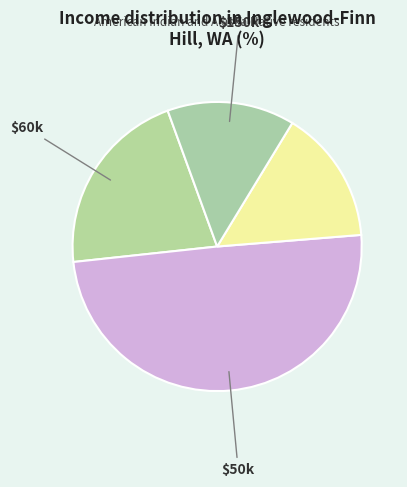

Is there any slice that represents more than half of the pie?

No